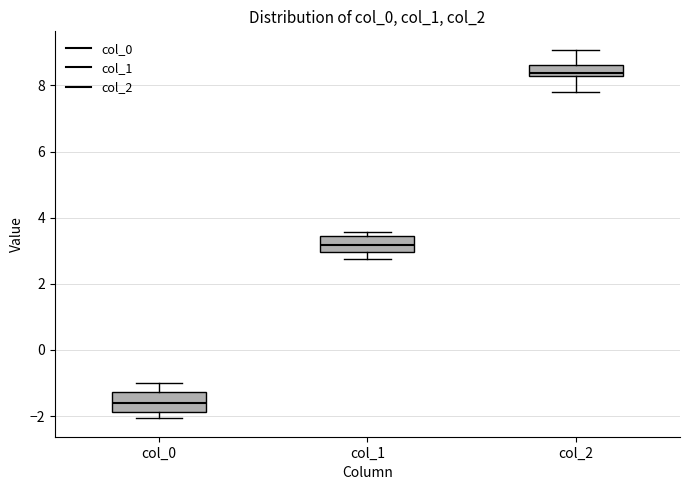

Where does the median line of the box for col_0 sit on the y-axis? The values are not printed on the chart, so give them approximately, as read against the axis.

-1.6